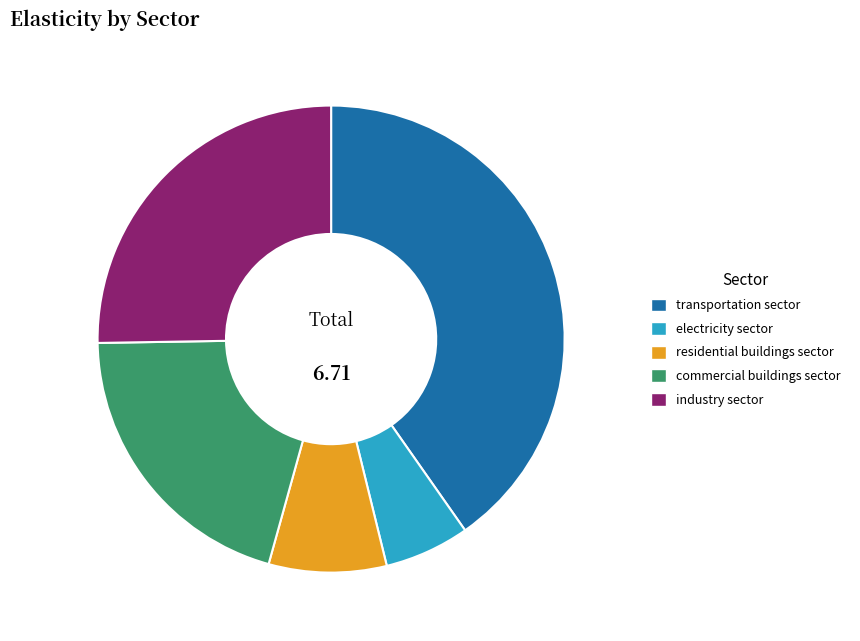

What is the ratio of the value at transportation sector to the value at commercial buildings sector?

2.0